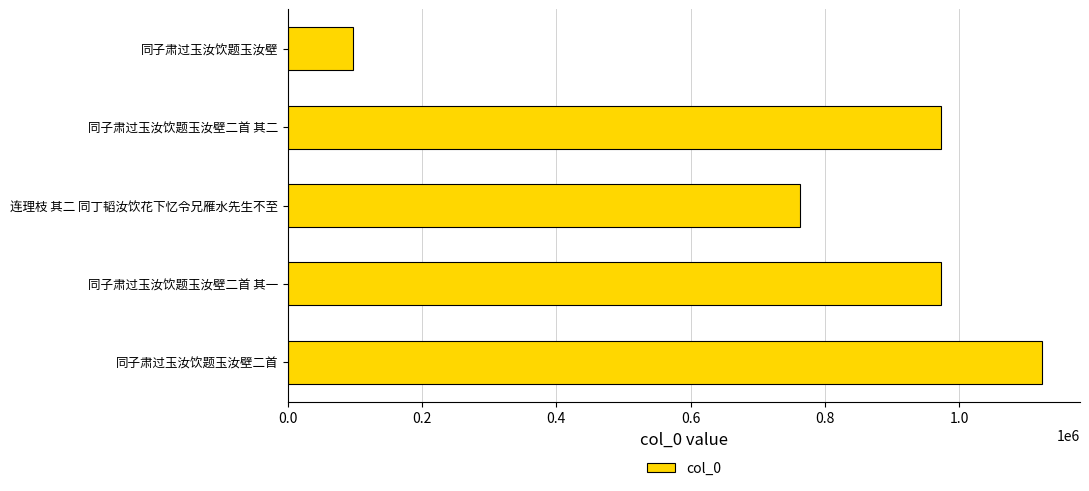

The value at 同子肃过玉汝饮题玉汝壁 is 167871. True or false?

False